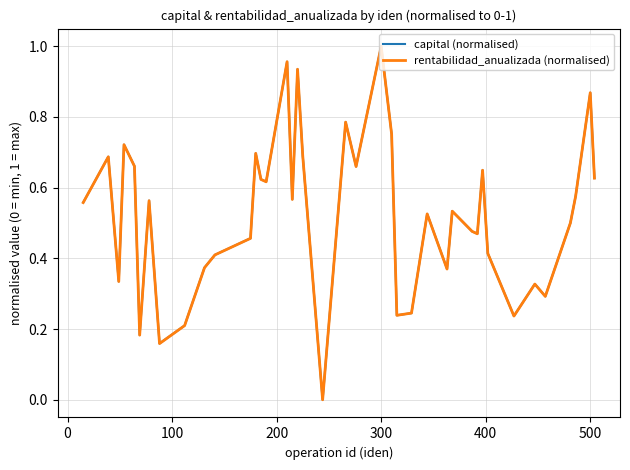

How many series are shown in this chart?

2